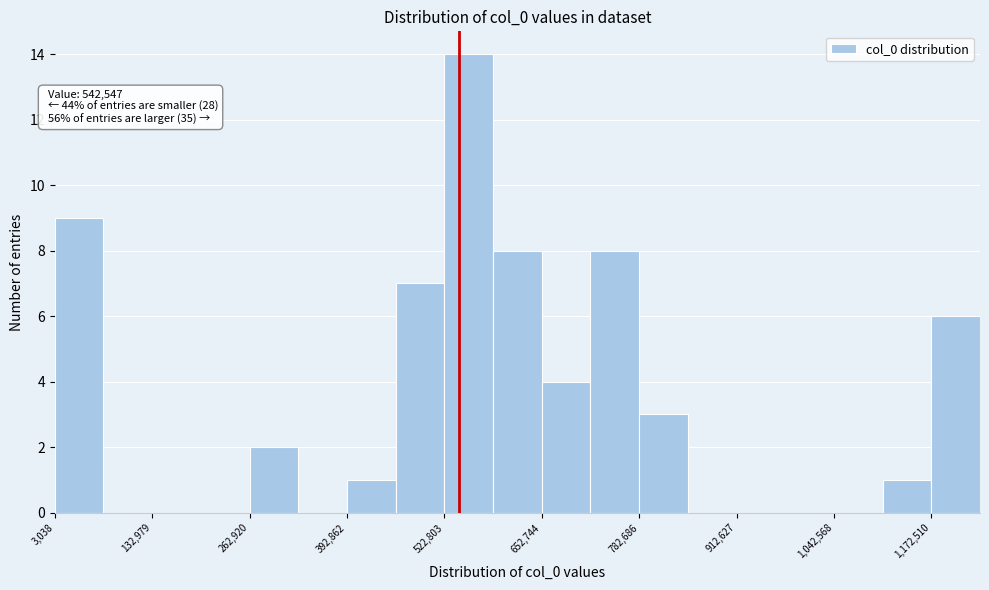

Read against the x-axis, roughly where is the centre of the tallest bar?

560000